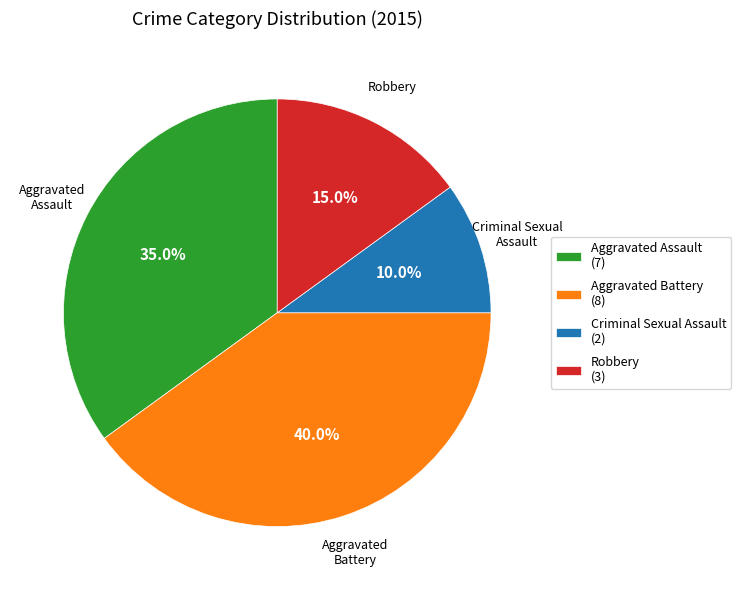

Which category has the biggest portion of the pie?

Aggravated Battery